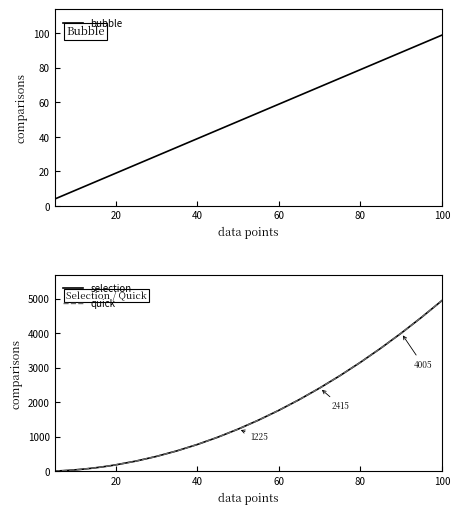

Reading right to left, extract all data points from this chart.

bubble: 99	94	89	84	79	74	69	64	59	54	49	44	39	34	29	24	19	18	17	16	15	14	13	12	11	10	9	8	7	6	5	4
selection: 4950	4465	4005	3570	3160	2775	2415	2080	1770	1485	1225	990	780	595	435	300	190	171	153	136	120	105	91	78	66	55	45	36	28	21	15	10
quick: 4950	4465	4005	3570	3160	2775	2415	2080	1770	1485	1225	990	780	595	435	300	190	171	153	136	120	105	91	78	66	55	45	36	28	21	15	10